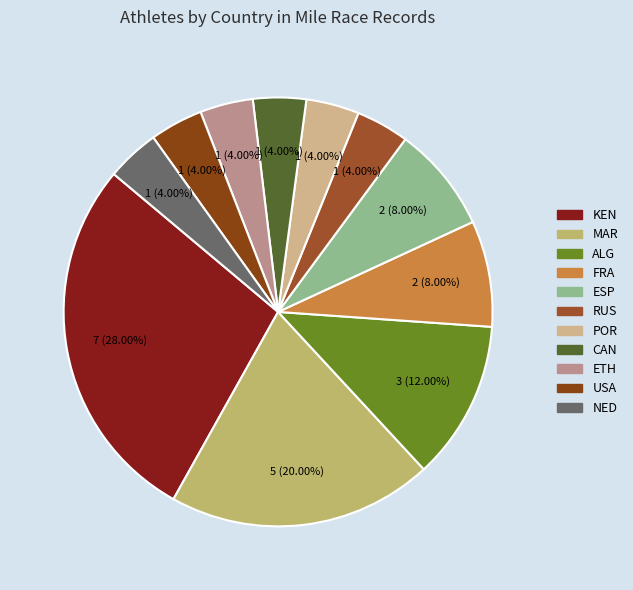

How many segments does this pie chart have?

11